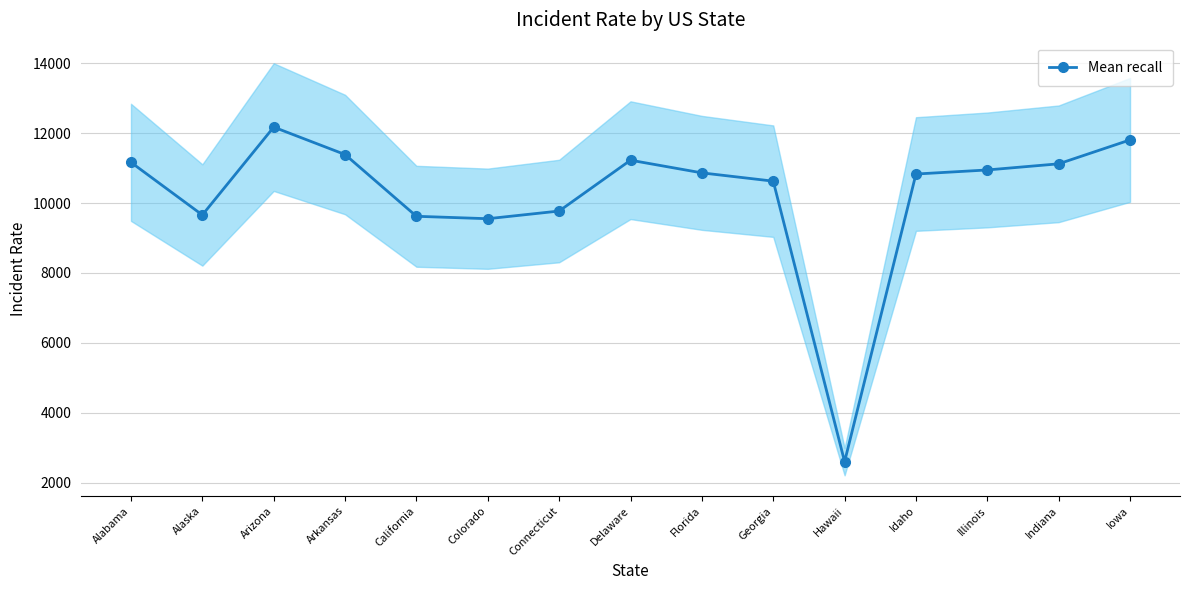

What is the minimum value shown in the chart?

2604.1